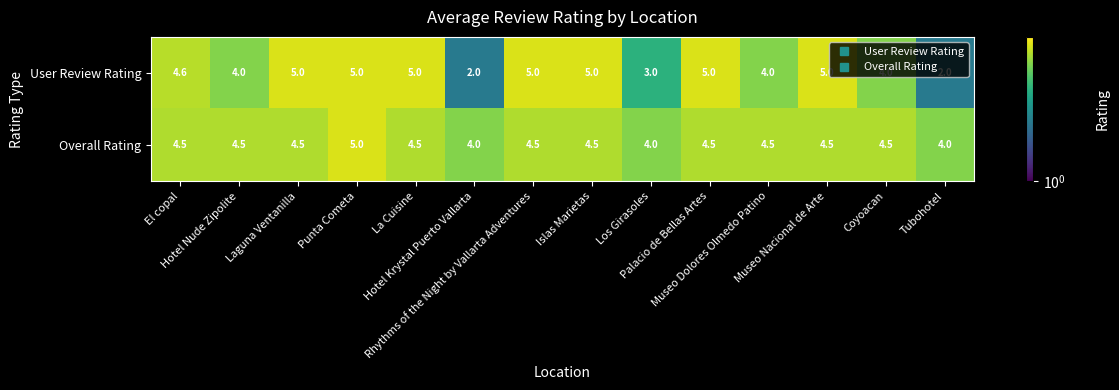

Rank the series at Palacio de Bellas Artes from highest to lowest value.

User Review Rating, Overall Rating